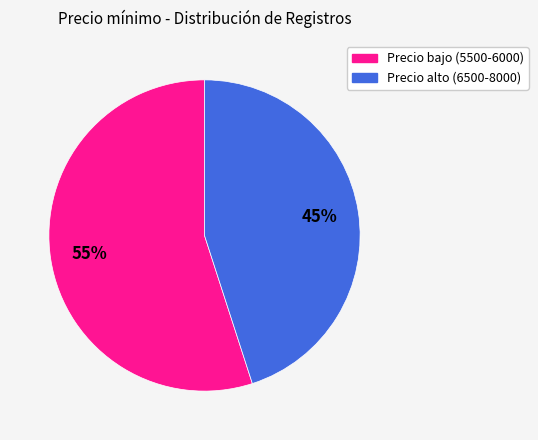

Is there a majority slice in this chart?

Yes